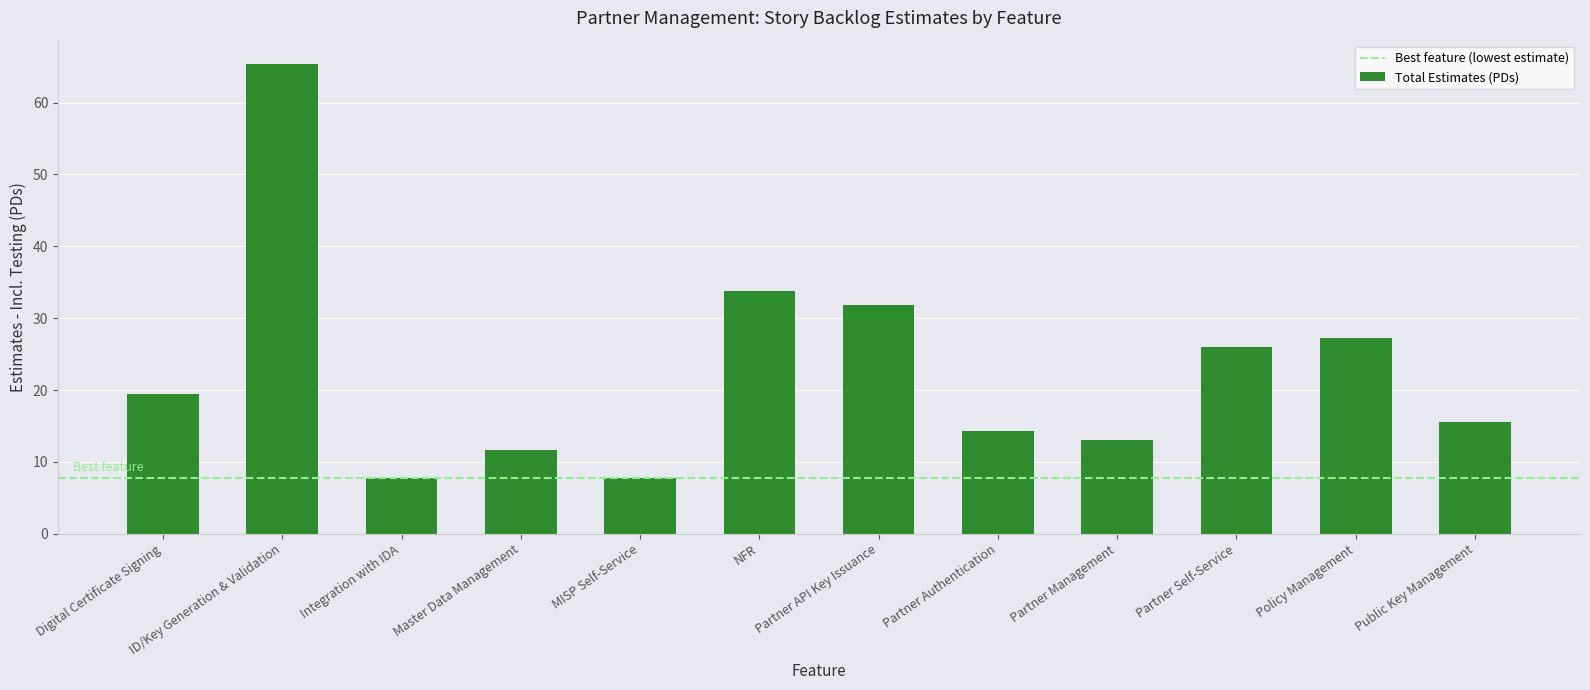

Between ID/Key Generation & Validation and MISP Self-Service, which is larger?

ID/Key Generation & Validation